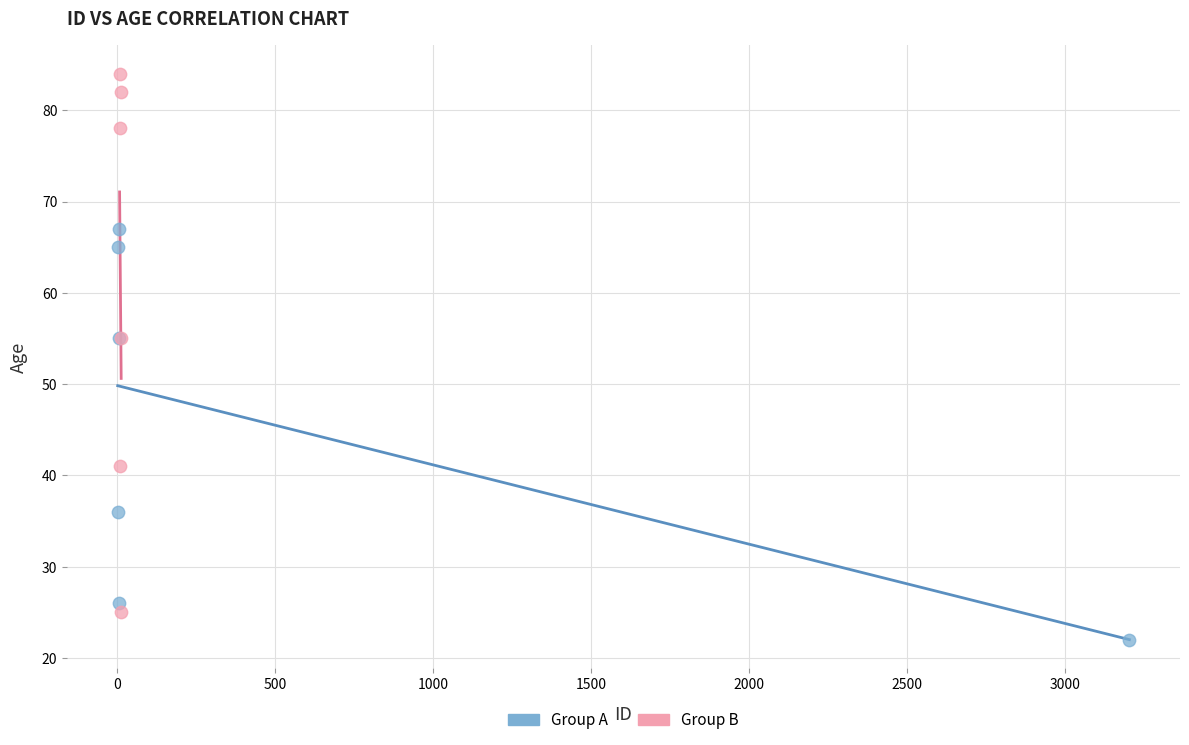

Which series contains the lowest Y value?

Group A